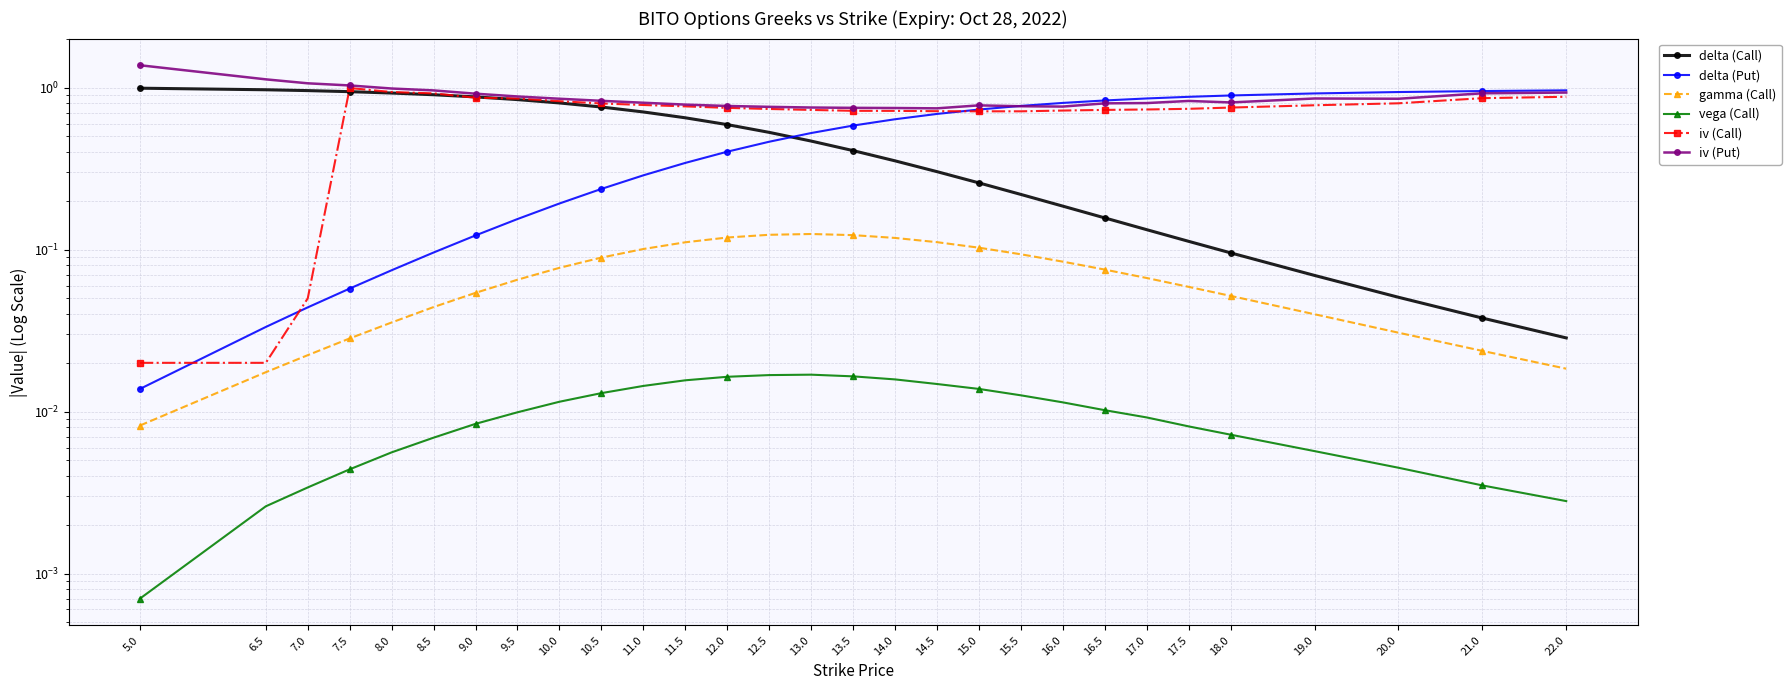

The value of iv (Put) at 8.5 is 1.7. True or false?

False